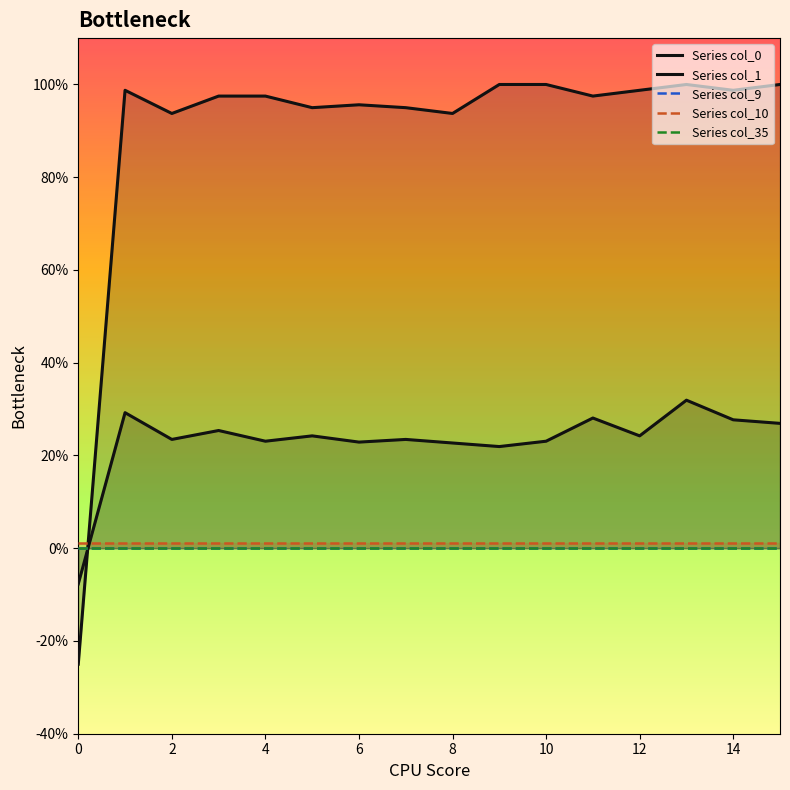

What is the smallest value displayed?

-0.2